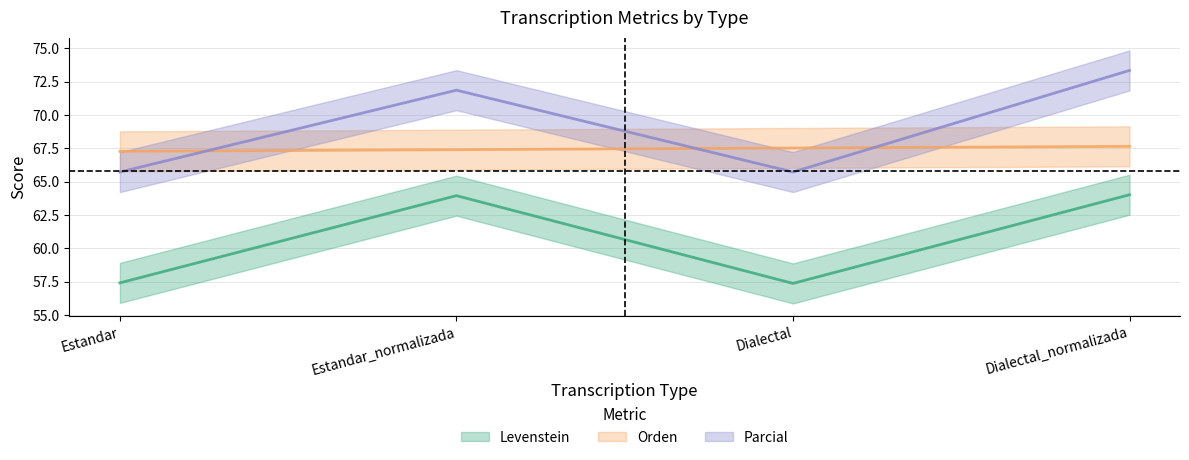

At which label does Levenstein reach its peak?

Dialectal_normalizada